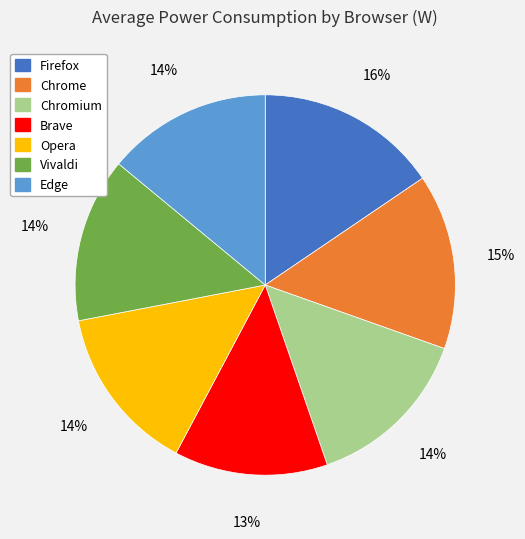

Does Opera represent more than half of the total?

No